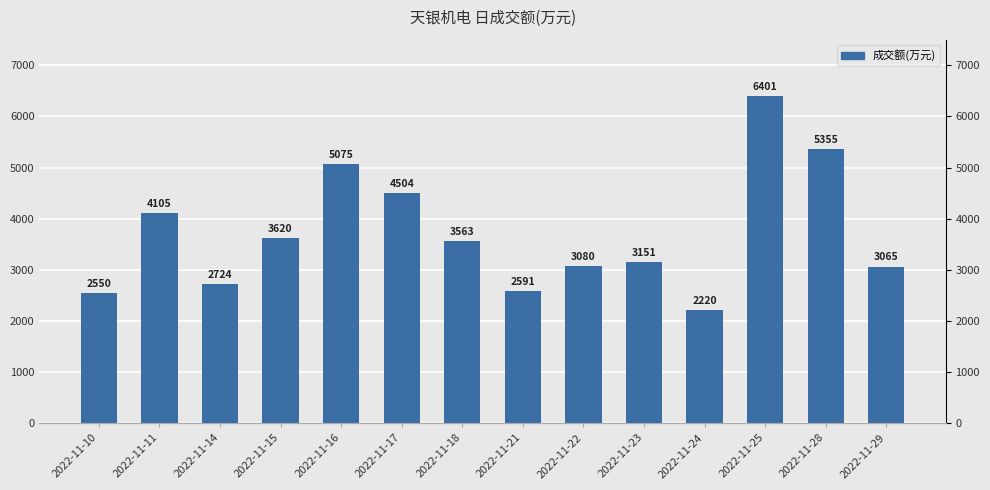

Reading right to left, transcribe all the data shown in this chart.

2022-11-29=3065	2022-11-28=5355	2022-11-25=6401	2022-11-24=2220	2022-11-23=3151	2022-11-22=3080	2022-11-21=2591	2022-11-18=3563	2022-11-17=4504	2022-11-16=5075	2022-11-15=3620	2022-11-14=2724	2022-11-11=4105	2022-11-10=2550